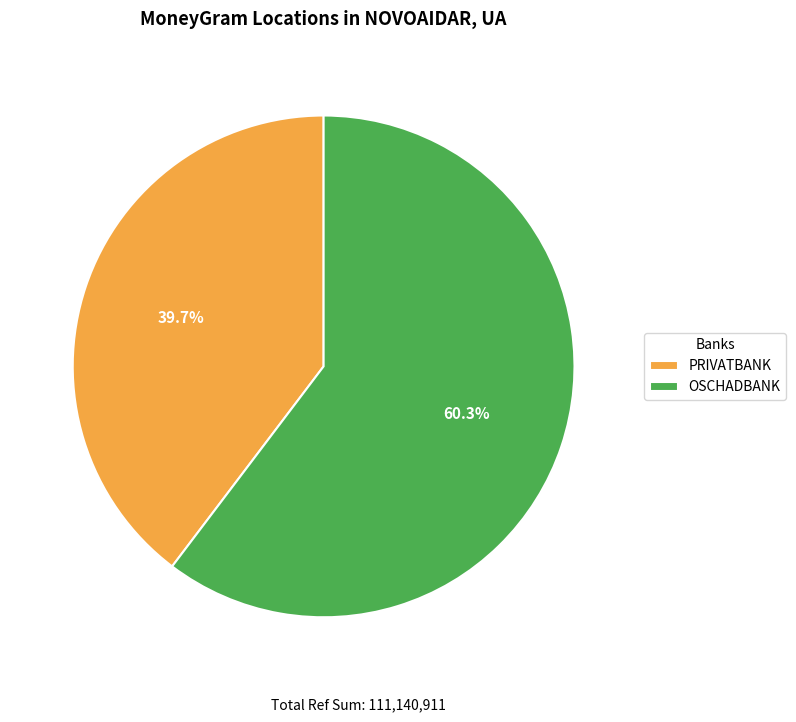

Which slice represents more than half of the pie?

OSCHADBANK